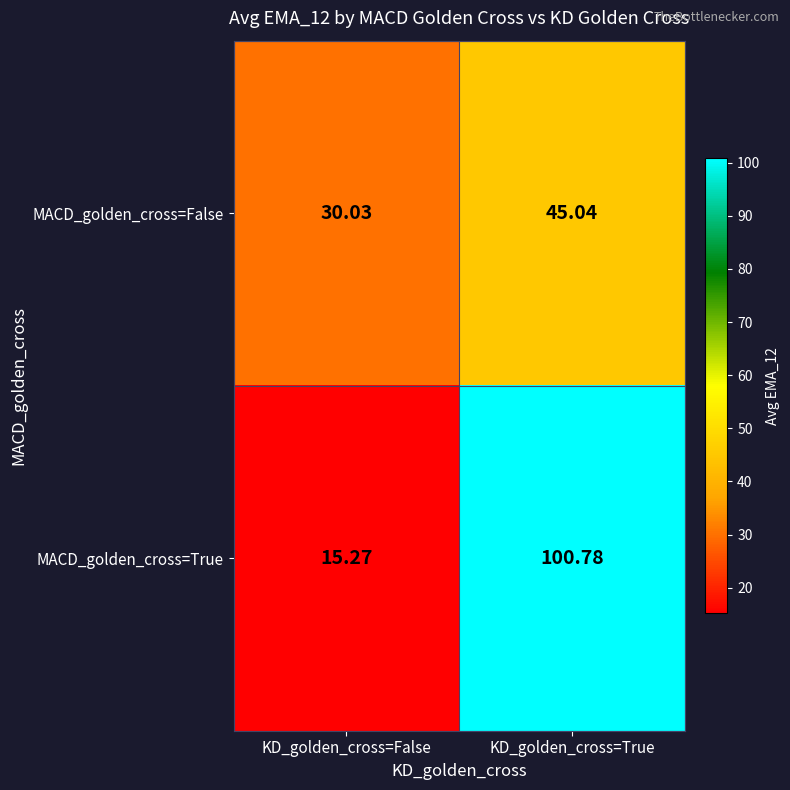

Where does the MACD_golden_cross=False series first go above 45?

KD_golden_cross=True